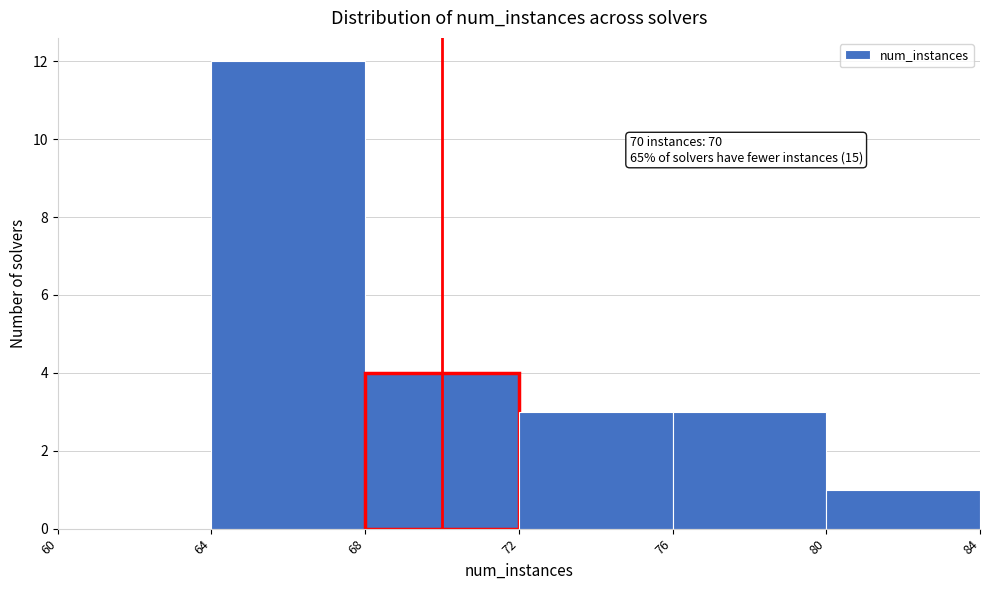

Over which range of the x-axis is the bar tallest?

64 to 68